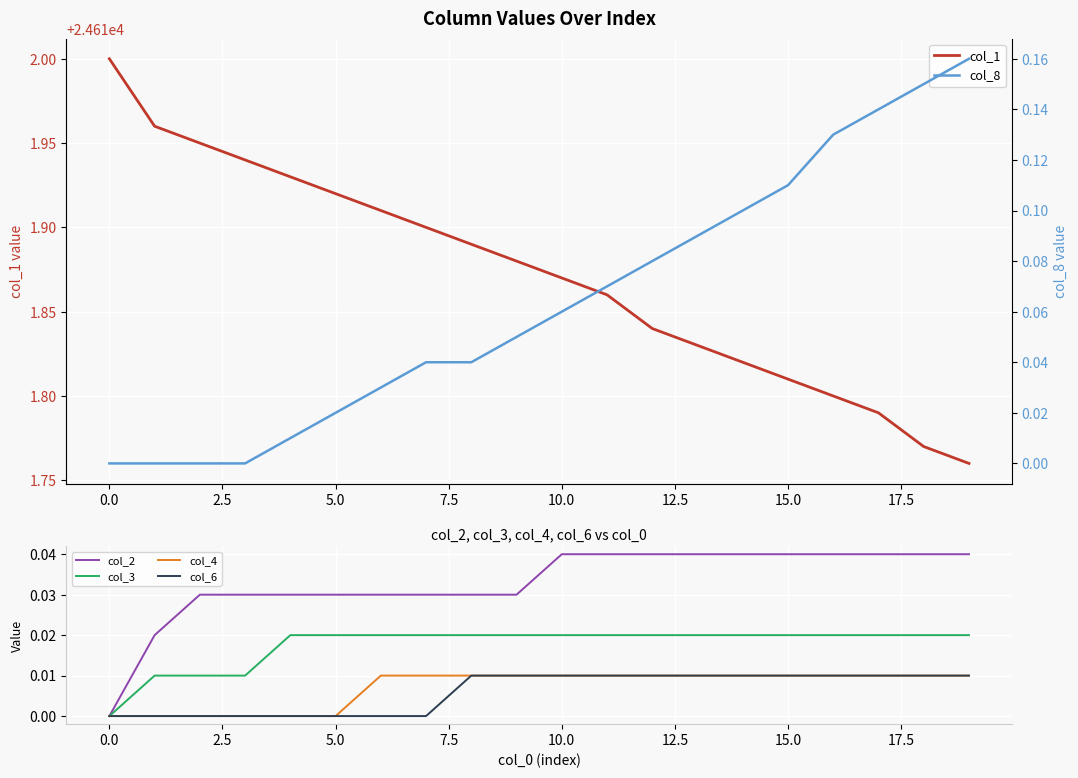

Is the value of col_2 at 17.5 greater than the value of col_1 at 10.0?

No